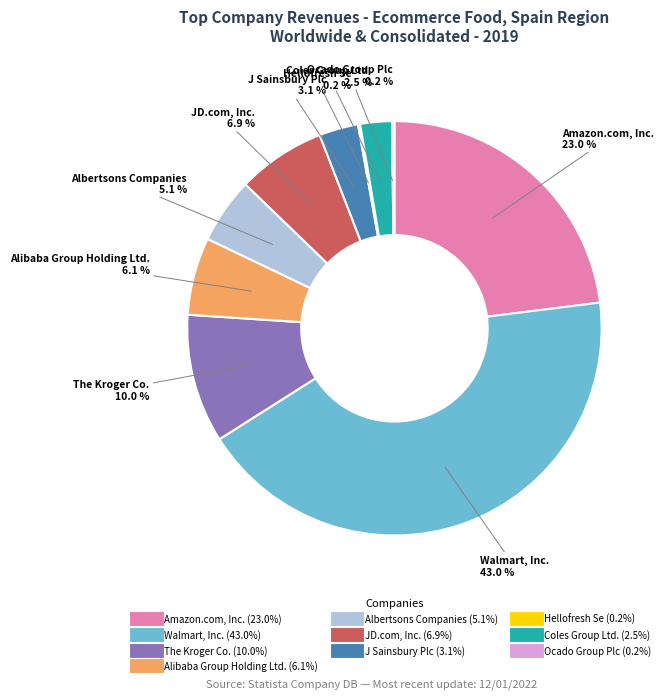

To the nearest percent, what percentage of the pie is JD.com, Inc.?

7%